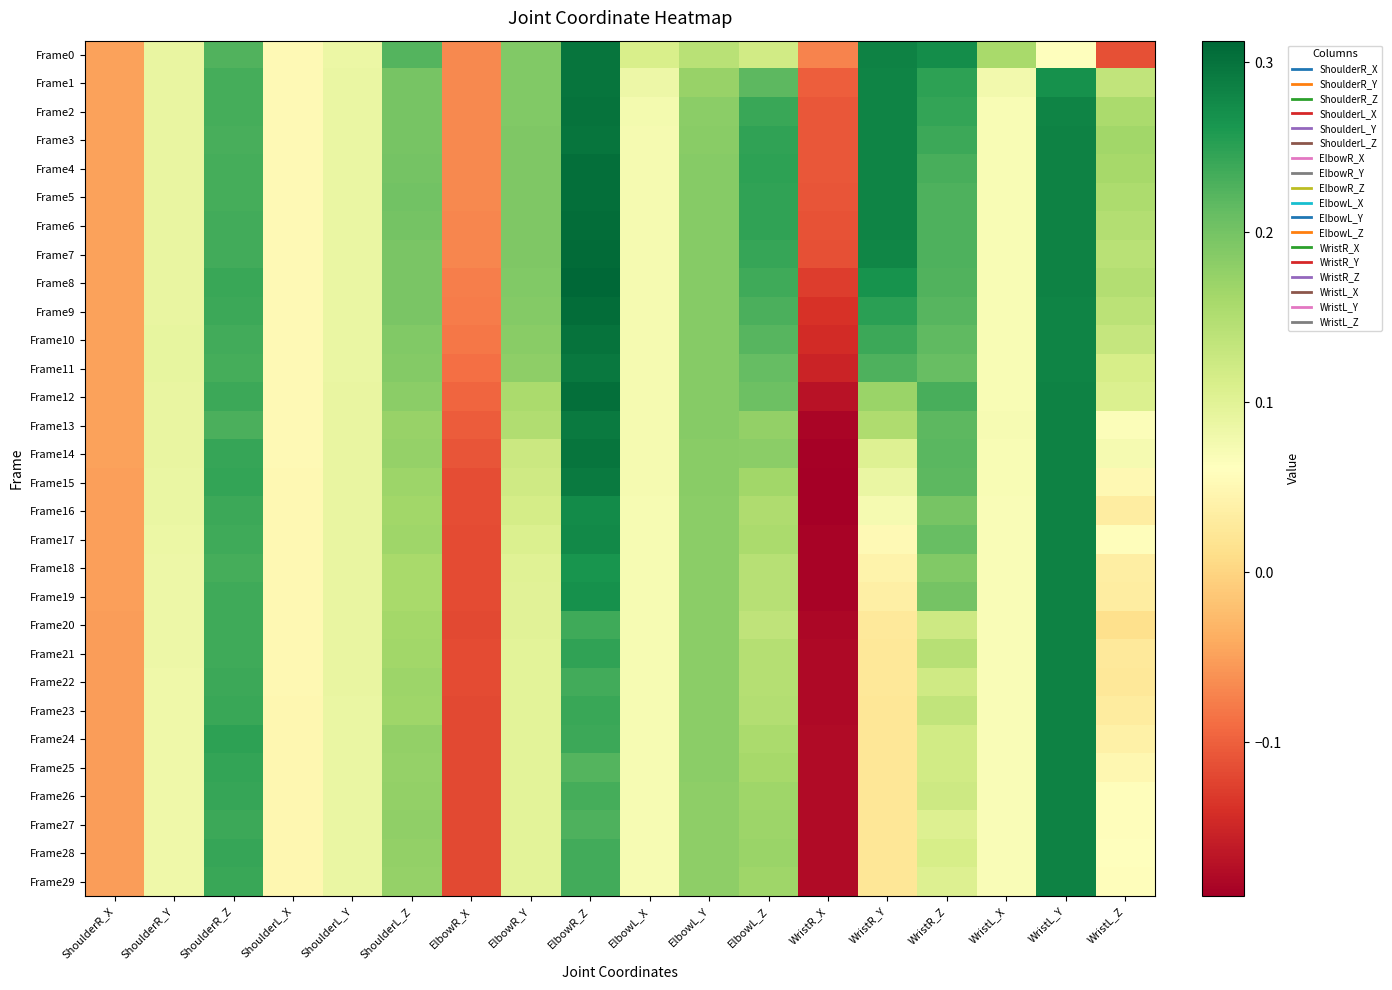

Reading left to right, extract all data points from this chart.

Frame0: ShoulderR_X=-0.0	ShoulderR_Y=0.1	ShoulderR_Z=0.2	ShoulderL_X=0.1	ShoulderL_Y=0.1	ShoulderL_Z=0.2	ElbowR_X=-0.1	ElbowR_Y=0.2	ElbowR_Z=0.3	ElbowL_X=0.1	ElbowL_Y=0.1	ElbowL_Z=0.1	WristR_X=-0.1	WristR_Y=0.3	WristR_Z=0.3	WristL_X=0.2	WristL_Y=0.1	WristL_Z=-0.1
Frame1: ShoulderR_X=-0.0	ShoulderR_Y=0.1	ShoulderR_Z=0.2	ShoulderL_X=0.1	ShoulderL_Y=0.1	ShoulderL_Z=0.2	ElbowR_X=-0.1	ElbowR_Y=0.2	ElbowR_Z=0.3	ElbowL_X=0.1	ElbowL_Y=0.2	ElbowL_Z=0.2	WristR_X=-0.1	WristR_Y=0.3	WristR_Z=0.2	WristL_X=0.1	WristL_Y=0.3	WristL_Z=0.1
Frame2: ShoulderR_X=-0.0	ShoulderR_Y=0.1	ShoulderR_Z=0.2	ShoulderL_X=0.1	ShoulderL_Y=0.1	ShoulderL_Z=0.2	ElbowR_X=-0.1	ElbowR_Y=0.2	ElbowR_Z=0.3	ElbowL_X=0.1	ElbowL_Y=0.2	ElbowL_Z=0.2	WristR_X=-0.1	WristR_Y=0.3	WristR_Z=0.2	WristL_X=0.1	WristL_Y=0.3	WristL_Z=0.2
Frame3: ShoulderR_X=-0.0	ShoulderR_Y=0.1	ShoulderR_Z=0.2	ShoulderL_X=0.1	ShoulderL_Y=0.1	ShoulderL_Z=0.2	ElbowR_X=-0.1	ElbowR_Y=0.2	ElbowR_Z=0.3	ElbowL_X=0.1	ElbowL_Y=0.2	ElbowL_Z=0.2	WristR_X=-0.1	WristR_Y=0.3	WristR_Z=0.2	WristL_X=0.1	WristL_Y=0.3	WristL_Z=0.2
Frame4: ShoulderR_X=-0.0	ShoulderR_Y=0.1	ShoulderR_Z=0.2	ShoulderL_X=0.1	ShoulderL_Y=0.1	ShoulderL_Z=0.2	ElbowR_X=-0.1	ElbowR_Y=0.2	ElbowR_Z=0.3	ElbowL_X=0.1	ElbowL_Y=0.2	ElbowL_Z=0.2	WristR_X=-0.1	WristR_Y=0.3	WristR_Z=0.2	WristL_X=0.1	WristL_Y=0.3	WristL_Z=0.2
Frame5: ShoulderR_X=-0.0	ShoulderR_Y=0.1	ShoulderR_Z=0.2	ShoulderL_X=0.1	ShoulderL_Y=0.1	ShoulderL_Z=0.2	ElbowR_X=-0.1	ElbowR_Y=0.2	ElbowR_Z=0.3	ElbowL_X=0.1	ElbowL_Y=0.2	ElbowL_Z=0.2	WristR_X=-0.1	WristR_Y=0.3	WristR_Z=0.2	WristL_X=0.1	WristL_Y=0.3	WristL_Z=0.2
Frame6: ShoulderR_X=-0.0	ShoulderR_Y=0.1	ShoulderR_Z=0.2	ShoulderL_X=0.1	ShoulderL_Y=0.1	ShoulderL_Z=0.2	ElbowR_X=-0.1	ElbowR_Y=0.2	ElbowR_Z=0.3	ElbowL_X=0.1	ElbowL_Y=0.2	ElbowL_Z=0.2	WristR_X=-0.1	WristR_Y=0.3	WristR_Z=0.2	WristL_X=0.1	WristL_Y=0.3	WristL_Z=0.1
Frame7: ShoulderR_X=-0.0	ShoulderR_Y=0.1	ShoulderR_Z=0.2	ShoulderL_X=0.1	ShoulderL_Y=0.1	ShoulderL_Z=0.2	ElbowR_X=-0.1	ElbowR_Y=0.2	ElbowR_Z=0.3	ElbowL_X=0.1	ElbowL_Y=0.2	ElbowL_Z=0.2	WristR_X=-0.1	WristR_Y=0.3	WristR_Z=0.2	WristL_X=0.1	WristL_Y=0.3	WristL_Z=0.1
Frame8: ShoulderR_X=-0.0	ShoulderR_Y=0.1	ShoulderR_Z=0.2	ShoulderL_X=0.1	ShoulderL_Y=0.1	ShoulderL_Z=0.2	ElbowR_X=-0.1	ElbowR_Y=0.2	ElbowR_Z=0.3	ElbowL_X=0.1	ElbowL_Y=0.2	ElbowL_Z=0.2	WristR_X=-0.1	WristR_Y=0.3	WristR_Z=0.2	WristL_X=0.1	WristL_Y=0.3	WristL_Z=0.1
Frame9: ShoulderR_X=-0.0	ShoulderR_Y=0.1	ShoulderR_Z=0.2	ShoulderL_X=0.1	ShoulderL_Y=0.1	ShoulderL_Z=0.2	ElbowR_X=-0.1	ElbowR_Y=0.2	ElbowR_Z=0.3	ElbowL_X=0.1	ElbowL_Y=0.2	ElbowL_Z=0.2	WristR_X=-0.1	WristR_Y=0.3	WristR_Z=0.2	WristL_X=0.1	WristL_Y=0.3	WristL_Z=0.1
Frame10: ShoulderR_X=-0.0	ShoulderR_Y=0.1	ShoulderR_Z=0.2	ShoulderL_X=0.1	ShoulderL_Y=0.1	ShoulderL_Z=0.2	ElbowR_X=-0.1	ElbowR_Y=0.2	ElbowR_Z=0.3	ElbowL_X=0.1	ElbowL_Y=0.2	ElbowL_Z=0.2	WristR_X=-0.1	WristR_Y=0.2	WristR_Z=0.2	WristL_X=0.1	WristL_Y=0.3	WristL_Z=0.1
Frame11: ShoulderR_X=-0.0	ShoulderR_Y=0.1	ShoulderR_Z=0.2	ShoulderL_X=0.1	ShoulderL_Y=0.1	ShoulderL_Z=0.2	ElbowR_X=-0.1	ElbowR_Y=0.2	ElbowR_Z=0.3	ElbowL_X=0.1	ElbowL_Y=0.2	ElbowL_Z=0.2	WristR_X=-0.2	WristR_Y=0.2	WristR_Z=0.2	WristL_X=0.1	WristL_Y=0.3	WristL_Z=0.1
Frame12: ShoulderR_X=-0.0	ShoulderR_Y=0.1	ShoulderR_Z=0.2	ShoulderL_X=0.1	ShoulderL_Y=0.1	ShoulderL_Z=0.2	ElbowR_X=-0.1	ElbowR_Y=0.2	ElbowR_Z=0.3	ElbowL_X=0.1	ElbowL_Y=0.2	ElbowL_Z=0.2	WristR_X=-0.2	WristR_Y=0.2	WristR_Z=0.2	WristL_X=0.1	WristL_Y=0.3	WristL_Z=0.1
Frame13: ShoulderR_X=-0.0	ShoulderR_Y=0.1	ShoulderR_Z=0.2	ShoulderL_X=0.1	ShoulderL_Y=0.1	ShoulderL_Z=0.2	ElbowR_X=-0.1	ElbowR_Y=0.2	ElbowR_Z=0.3	ElbowL_X=0.1	ElbowL_Y=0.2	ElbowL_Z=0.2	WristR_X=-0.2	WristR_Y=0.2	WristR_Z=0.2	WristL_X=0.1	WristL_Y=0.3	WristL_Z=0.1
Frame14: ShoulderR_X=-0.0	ShoulderR_Y=0.1	ShoulderR_Z=0.2	ShoulderL_X=0.1	ShoulderL_Y=0.1	ShoulderL_Z=0.2	ElbowR_X=-0.1	ElbowR_Y=0.1	ElbowR_Z=0.3	ElbowL_X=0.1	ElbowL_Y=0.2	ElbowL_Z=0.2	WristR_X=-0.2	WristR_Y=0.1	WristR_Z=0.2	WristL_X=0.1	WristL_Y=0.3	WristL_Z=0.1
Frame15: ShoulderR_X=-0.0	ShoulderR_Y=0.1	ShoulderR_Z=0.2	ShoulderL_X=0.1	ShoulderL_Y=0.1	ShoulderL_Z=0.2	ElbowR_X=-0.1	ElbowR_Y=0.1	ElbowR_Z=0.3	ElbowL_X=0.1	ElbowL_Y=0.2	ElbowL_Z=0.2	WristR_X=-0.2	WristR_Y=0.1	WristR_Z=0.2	WristL_X=0.1	WristL_Y=0.3	WristL_Z=0.1
Frame16: ShoulderR_X=-0.0	ShoulderR_Y=0.1	ShoulderR_Z=0.2	ShoulderL_X=0.1	ShoulderL_Y=0.1	ShoulderL_Z=0.2	ElbowR_X=-0.1	ElbowR_Y=0.1	ElbowR_Z=0.3	ElbowL_X=0.1	ElbowL_Y=0.2	ElbowL_Z=0.2	WristR_X=-0.2	WristR_Y=0.1	WristR_Z=0.2	WristL_X=0.1	WristL_Y=0.3	WristL_Z=0.0
Frame17: ShoulderR_X=-0.1	ShoulderR_Y=0.1	ShoulderR_Z=0.2	ShoulderL_X=0.0	ShoulderL_Y=0.1	ShoulderL_Z=0.2	ElbowR_X=-0.1	ElbowR_Y=0.1	ElbowR_Z=0.3	ElbowL_X=0.1	ElbowL_Y=0.2	ElbowL_Z=0.2	WristR_X=-0.2	WristR_Y=0.1	WristR_Z=0.2	WristL_X=0.1	WristL_Y=0.3	WristL_Z=0.1
Frame18: ShoulderR_X=-0.1	ShoulderR_Y=0.1	ShoulderR_Z=0.2	ShoulderL_X=0.0	ShoulderL_Y=0.1	ShoulderL_Z=0.2	ElbowR_X=-0.1	ElbowR_Y=0.1	ElbowR_Z=0.3	ElbowL_X=0.1	ElbowL_Y=0.2	ElbowL_Z=0.1	WristR_X=-0.2	WristR_Y=0.0	WristR_Z=0.2	WristL_X=0.1	WristL_Y=0.3	WristL_Z=0.0
Frame19: ShoulderR_X=-0.1	ShoulderR_Y=0.1	ShoulderR_Z=0.2	ShoulderL_X=0.0	ShoulderL_Y=0.1	ShoulderL_Z=0.2	ElbowR_X=-0.1	ElbowR_Y=0.1	ElbowR_Z=0.3	ElbowL_X=0.1	ElbowL_Y=0.2	ElbowL_Z=0.1	WristR_X=-0.2	WristR_Y=0.0	WristR_Z=0.2	WristL_X=0.1	WristL_Y=0.3	WristL_Z=0.0
Frame20: ShoulderR_X=-0.1	ShoulderR_Y=0.1	ShoulderR_Z=0.2	ShoulderL_X=0.0	ShoulderL_Y=0.1	ShoulderL_Z=0.2	ElbowR_X=-0.1	ElbowR_Y=0.1	ElbowR_Z=0.2	ElbowL_X=0.1	ElbowL_Y=0.2	ElbowL_Z=0.1	WristR_X=-0.2	WristR_Y=0.0	WristR_Z=0.1	WristL_X=0.1	WristL_Y=0.3	WristL_Z=0.0
Frame21: ShoulderR_X=-0.1	ShoulderR_Y=0.1	ShoulderR_Z=0.2	ShoulderL_X=0.0	ShoulderL_Y=0.1	ShoulderL_Z=0.2	ElbowR_X=-0.1	ElbowR_Y=0.1	ElbowR_Z=0.2	ElbowL_X=0.1	ElbowL_Y=0.2	ElbowL_Z=0.1	WristR_X=-0.2	WristR_Y=0.0	WristR_Z=0.1	WristL_X=0.1	WristL_Y=0.3	WristL_Z=0.0
Frame22: ShoulderR_X=-0.1	ShoulderR_Y=0.1	ShoulderR_Z=0.2	ShoulderL_X=0.0	ShoulderL_Y=0.1	ShoulderL_Z=0.2	ElbowR_X=-0.1	ElbowR_Y=0.1	ElbowR_Z=0.2	ElbowL_X=0.1	ElbowL_Y=0.2	ElbowL_Z=0.1	WristR_X=-0.2	WristR_Y=0.0	WristR_Z=0.1	WristL_X=0.1	WristL_Y=0.3	WristL_Z=0.0
Frame23: ShoulderR_X=-0.1	ShoulderR_Y=0.1	ShoulderR_Z=0.2	ShoulderL_X=0.0	ShoulderL_Y=0.1	ShoulderL_Z=0.2	ElbowR_X=-0.1	ElbowR_Y=0.1	ElbowR_Z=0.2	ElbowL_X=0.1	ElbowL_Y=0.2	ElbowL_Z=0.1	WristR_X=-0.2	WristR_Y=0.0	WristR_Z=0.1	WristL_X=0.1	WristL_Y=0.3	WristL_Z=0.0
Frame24: ShoulderR_X=-0.1	ShoulderR_Y=0.1	ShoulderR_Z=0.2	ShoulderL_X=0.0	ShoulderL_Y=0.1	ShoulderL_Z=0.2	ElbowR_X=-0.1	ElbowR_Y=0.1	ElbowR_Z=0.2	ElbowL_X=0.1	ElbowL_Y=0.2	ElbowL_Z=0.2	WristR_X=-0.2	WristR_Y=0.0	WristR_Z=0.1	WristL_X=0.1	WristL_Y=0.3	WristL_Z=0.0
Frame25: ShoulderR_X=-0.1	ShoulderR_Y=0.1	ShoulderR_Z=0.2	ShoulderL_X=0.0	ShoulderL_Y=0.1	ShoulderL_Z=0.2	ElbowR_X=-0.1	ElbowR_Y=0.1	ElbowR_Z=0.2	ElbowL_X=0.1	ElbowL_Y=0.2	ElbowL_Z=0.2	WristR_X=-0.2	WristR_Y=0.0	WristR_Z=0.1	WristL_X=0.1	WristL_Y=0.3	WristL_Z=0.0
Frame26: ShoulderR_X=-0.1	ShoulderR_Y=0.1	ShoulderR_Z=0.2	ShoulderL_X=0.0	ShoulderL_Y=0.1	ShoulderL_Z=0.2	ElbowR_X=-0.1	ElbowR_Y=0.1	ElbowR_Z=0.2	ElbowL_X=0.1	ElbowL_Y=0.2	ElbowL_Z=0.2	WristR_X=-0.2	WristR_Y=0.0	WristR_Z=0.1	WristL_X=0.1	WristL_Y=0.3	WristL_Z=0.1
Frame27: ShoulderR_X=-0.1	ShoulderR_Y=0.1	ShoulderR_Z=0.2	ShoulderL_X=0.0	ShoulderL_Y=0.1	ShoulderL_Z=0.2	ElbowR_X=-0.1	ElbowR_Y=0.1	ElbowR_Z=0.2	ElbowL_X=0.1	ElbowL_Y=0.2	ElbowL_Z=0.2	WristR_X=-0.2	WristR_Y=0.0	WristR_Z=0.1	WristL_X=0.1	WristL_Y=0.3	WristL_Z=0.1
Frame28: ShoulderR_X=-0.1	ShoulderR_Y=0.1	ShoulderR_Z=0.2	ShoulderL_X=0.0	ShoulderL_Y=0.1	ShoulderL_Z=0.2	ElbowR_X=-0.1	ElbowR_Y=0.1	ElbowR_Z=0.2	ElbowL_X=0.1	ElbowL_Y=0.2	ElbowL_Z=0.2	WristR_X=-0.2	WristR_Y=0.0	WristR_Z=0.1	WristL_X=0.1	WristL_Y=0.3	WristL_Z=0.1
Frame29: ShoulderR_X=-0.1	ShoulderR_Y=0.1	ShoulderR_Z=0.2	ShoulderL_X=0.0	ShoulderL_Y=0.1	ShoulderL_Z=0.2	ElbowR_X=-0.1	ElbowR_Y=0.1	ElbowR_Z=0.2	ElbowL_X=0.1	ElbowL_Y=0.2	ElbowL_Z=0.2	WristR_X=-0.2	WristR_Y=0.0	WristR_Z=0.1	WristL_X=0.1	WristL_Y=0.3	WristL_Z=0.1